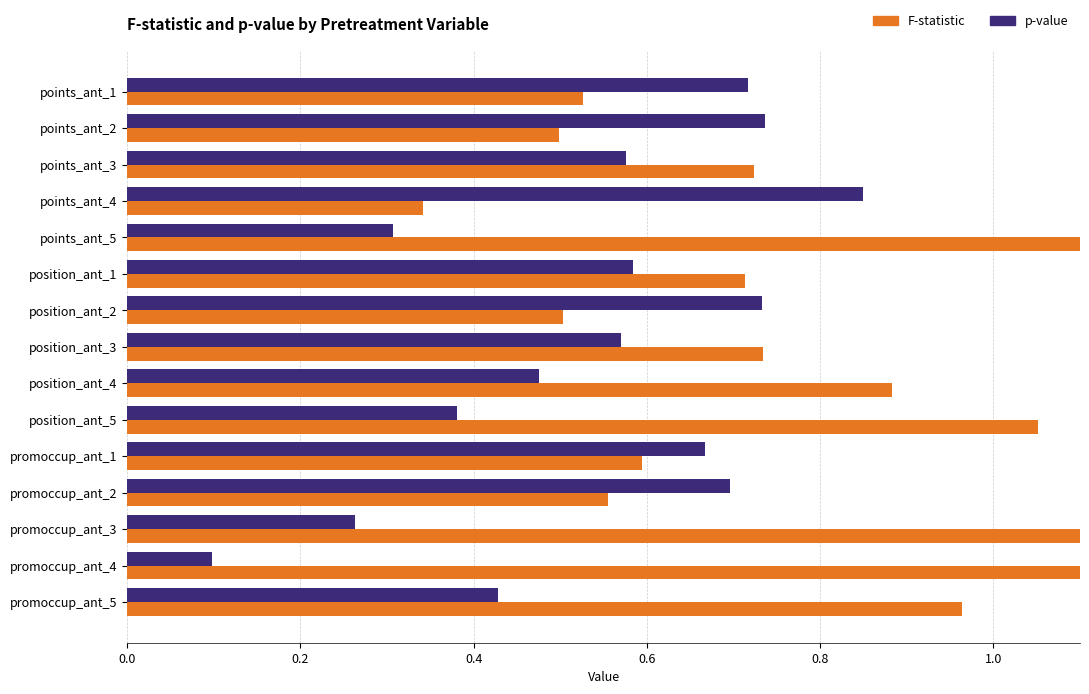

Reading left to right, what are all the values shown in this chart?

F-statistic: 0.5	0.5	0.7	0.3	1.2	0.7	0.5	0.7	0.9	1.1	0.6	0.6	1.3	2.0	1.0
p-value: 0.7	0.7	0.6	0.8	0.3	0.6	0.7	0.6	0.5	0.4	0.7	0.7	0.3	0.1	0.4